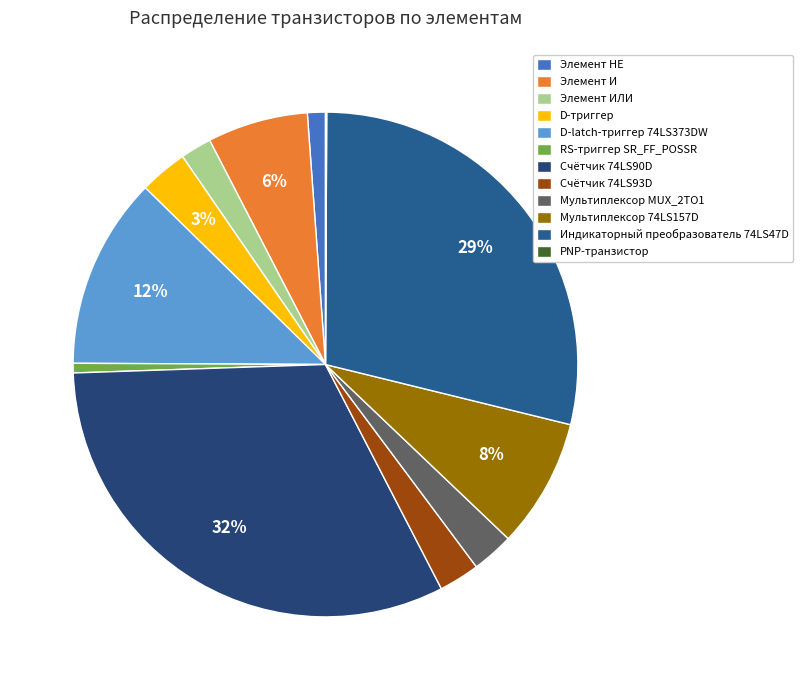

Does Элемент И represent more than half of the total?

No